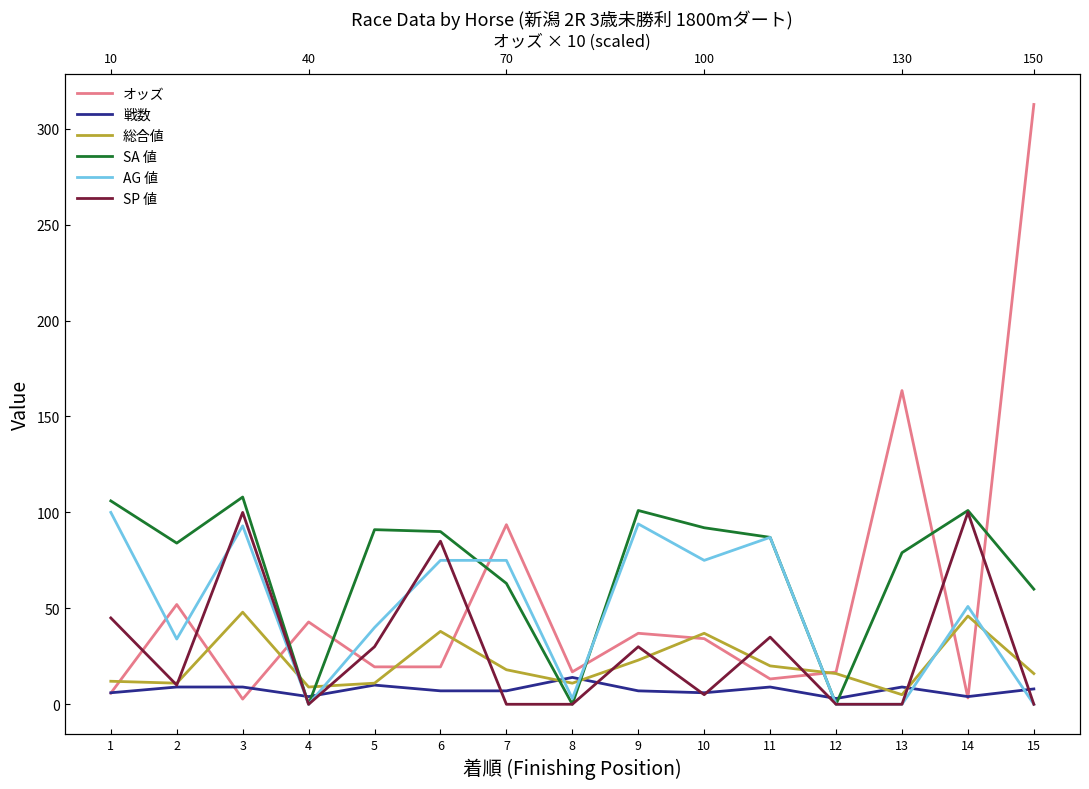

True or false: オッズ and 戦数 intersect in this chart.

True